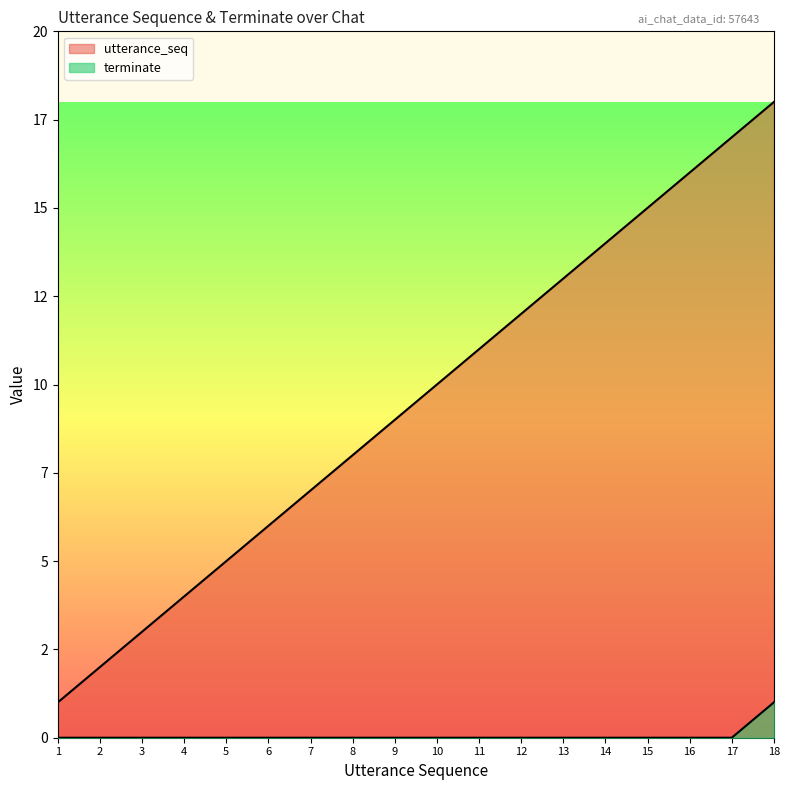

Which series has the widest spread of values?

utterance_seq